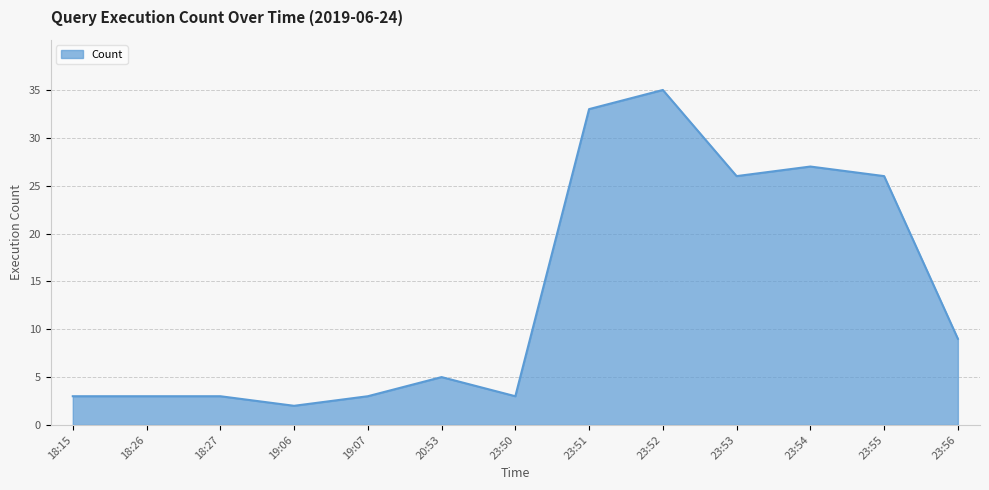

What is the difference between the values at 23:55 and 23:50?

23